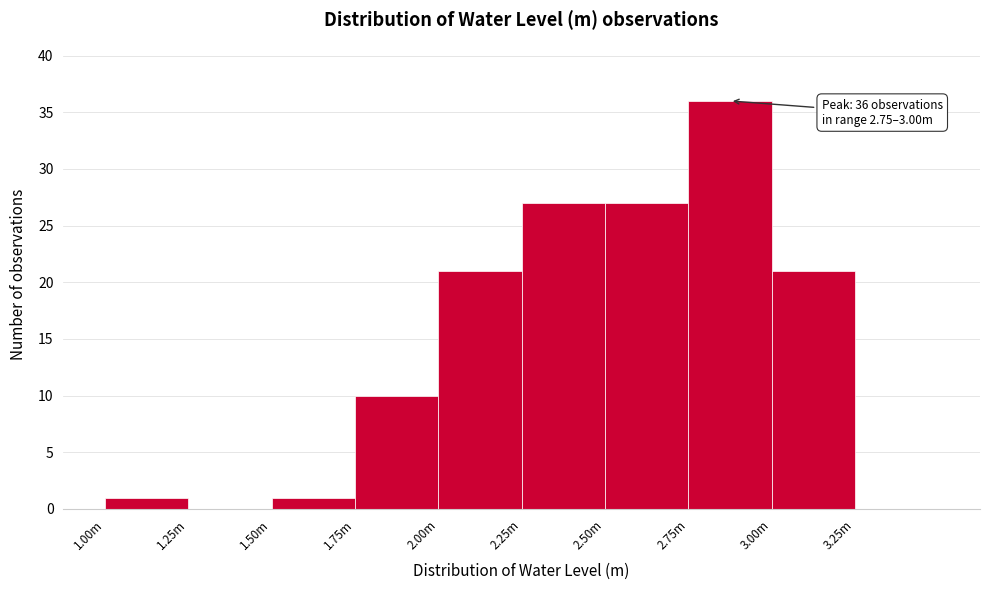

Reading left to right, transcribe all the data shown in this chart.

1.00m=1	1.25m=0	1.50m=1	1.75m=10	2.00m=21	2.25m=27	2.50m=27	2.75m=36	3.00m=21	3.25m=0